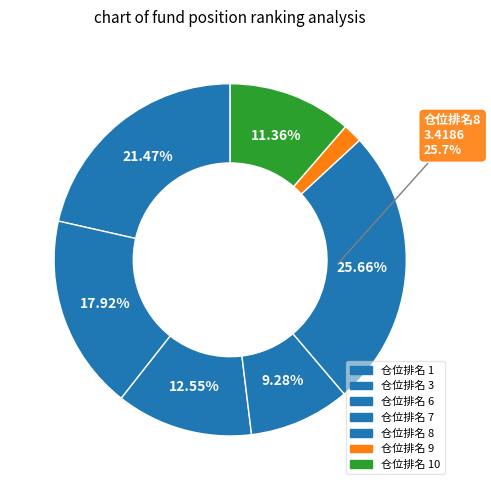

Count the number of slices in the pie.

7